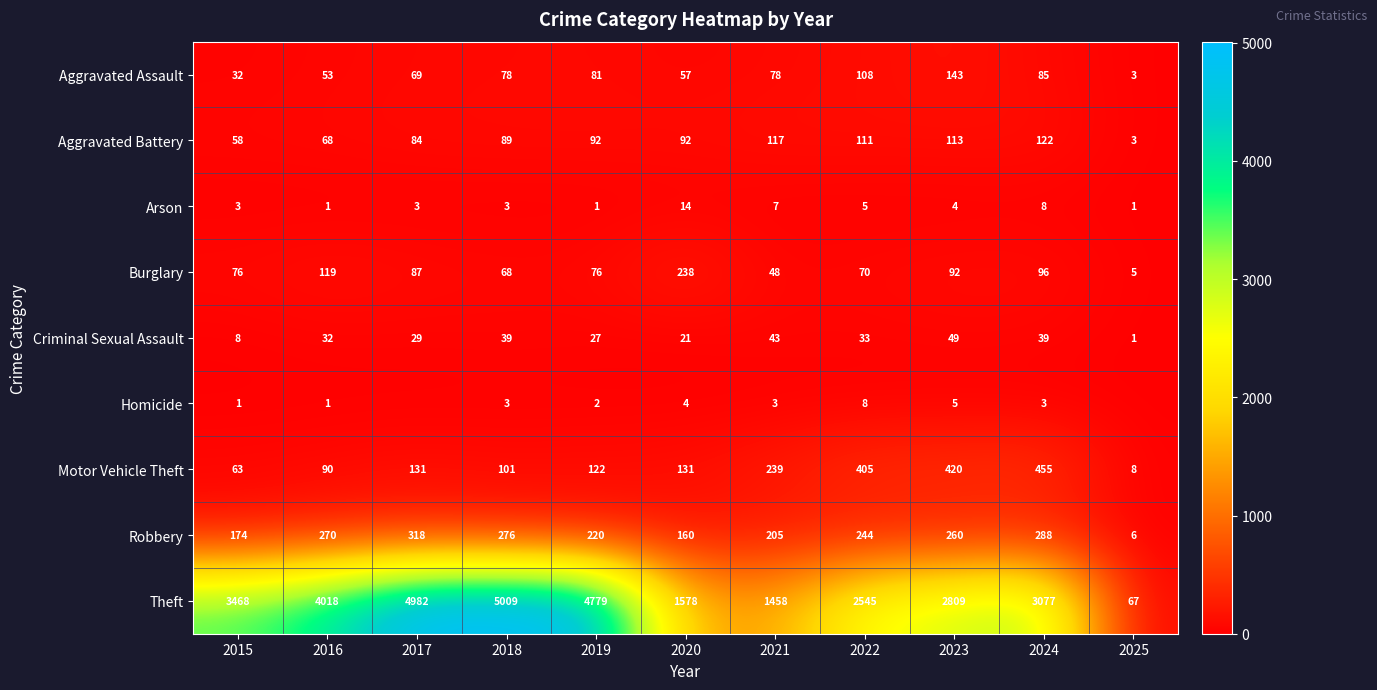

At 2019, list the series in order from smallest to largest.

Arson, Homicide, Criminal Sexual Assault, Burglary, Aggravated Assault, Aggravated Battery, Motor Vehicle Theft, Robbery, Theft